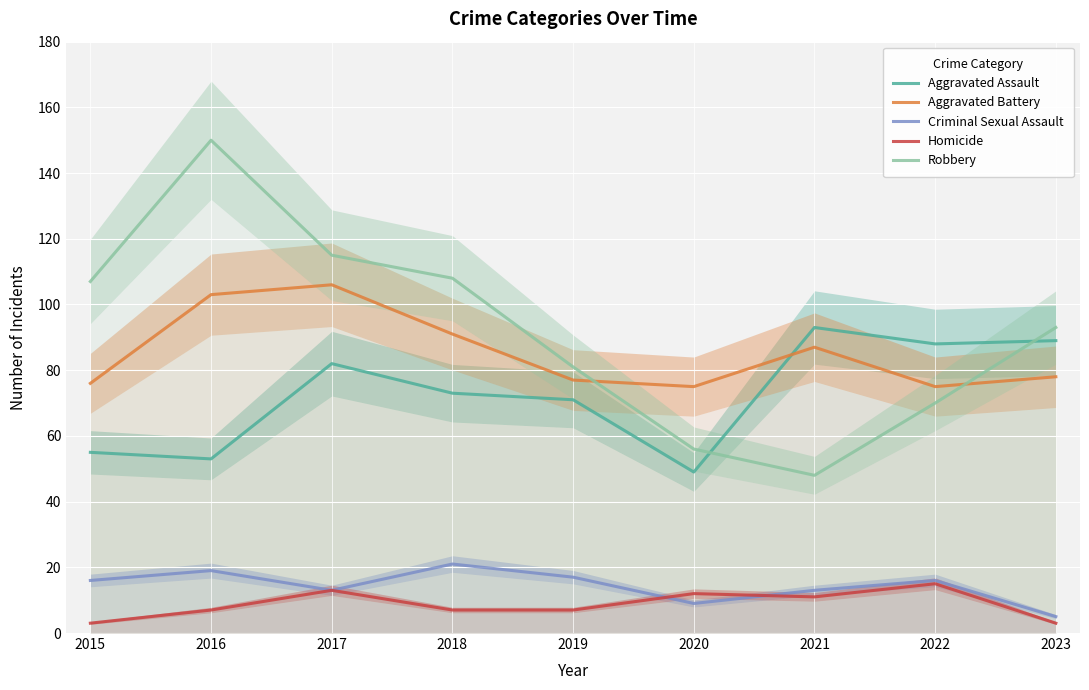

What is the average value of the Robbery series?

92